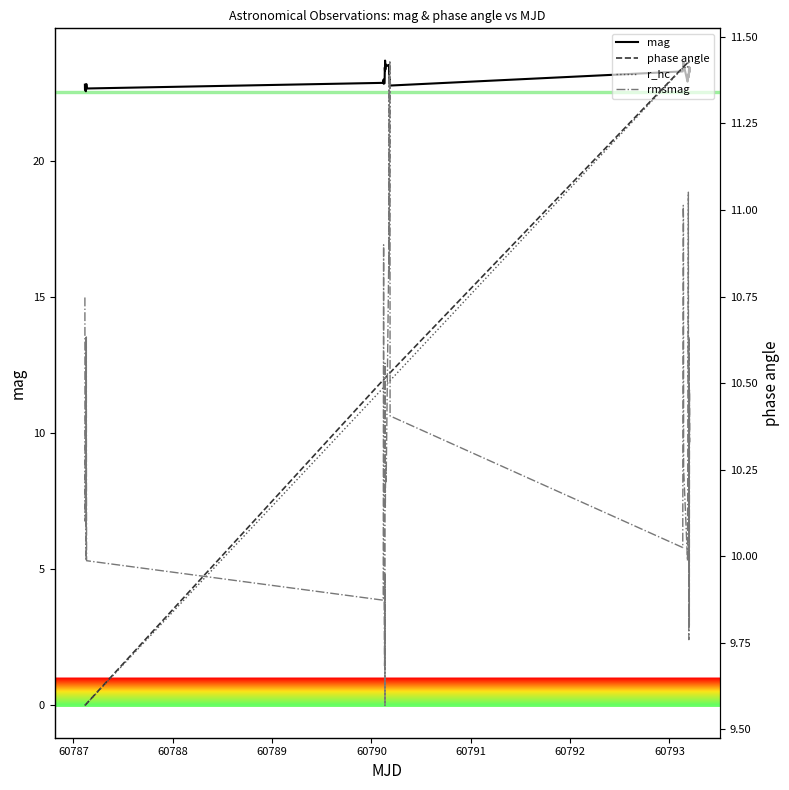

What is the lowest value of the mag series?

22.6